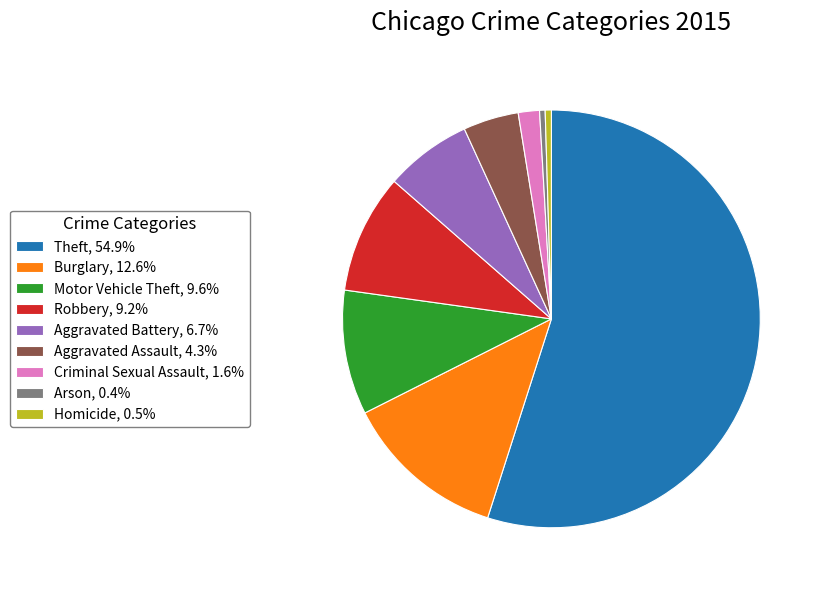

Does Theft, 54.9% represent more than half of the total?

Yes